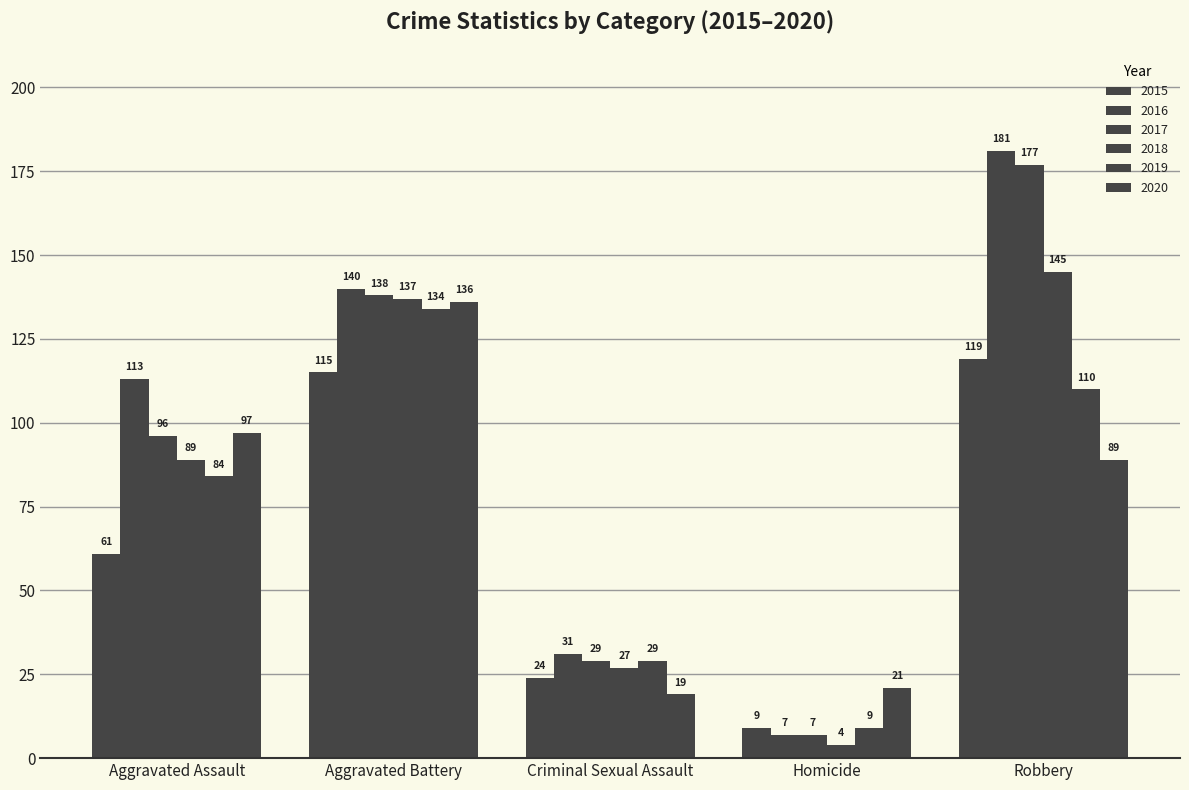

Are the bars grouped side by side (vs. stacked)?

Yes